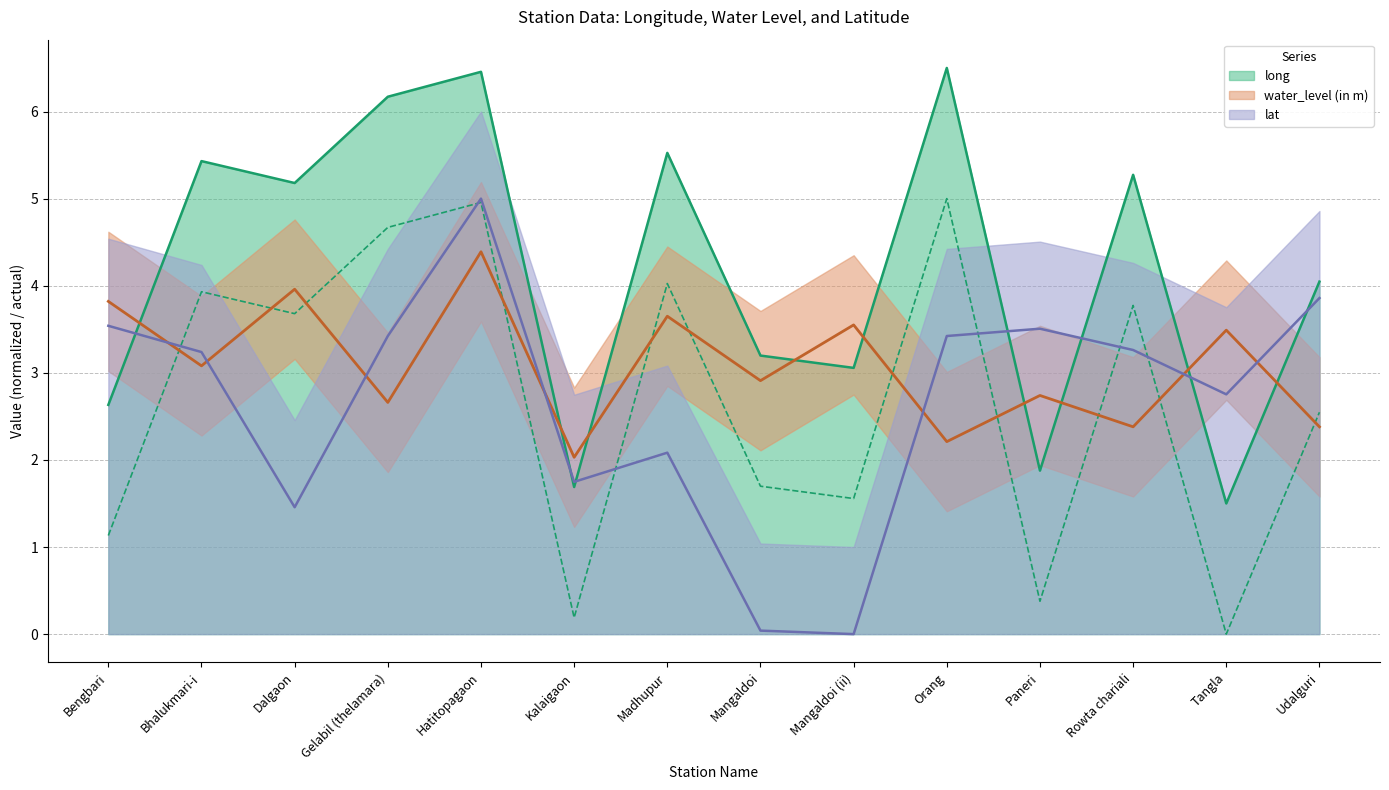

Reading right to left, list all the values displayed in this chart.

long: 4.0	1.5	5.3	1.9	6.5	3.1	3.2	5.5	1.7	6.5	6.2	5.2	5.4	2.6
water_level (in m): 2.4	3.5	2.4	2.7	2.2	3.5	2.9	3.6	2.0	4.4	2.7	4.0	3.1	3.8
lat: 3.9	2.8	3.3	3.5	3.4	0.0	0.0	2.1	1.7	5.0	3.4	1.5	3.2	3.5